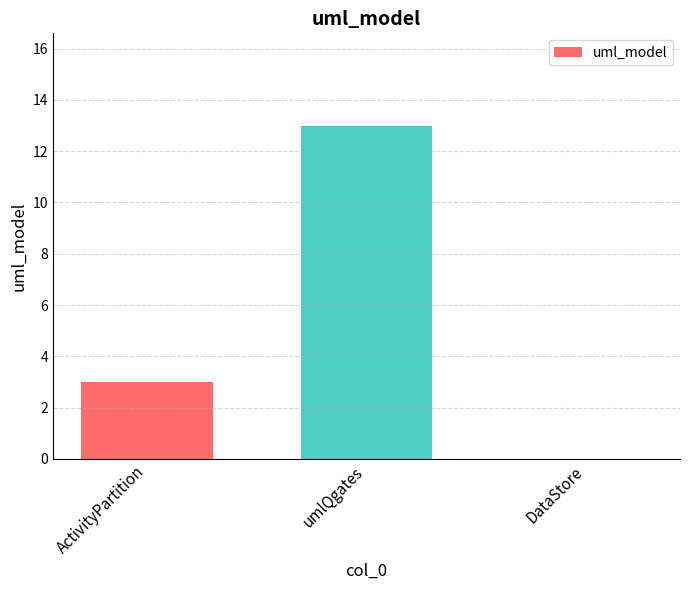

What is the sum of the values at ActivityPartition and DataStore?

3